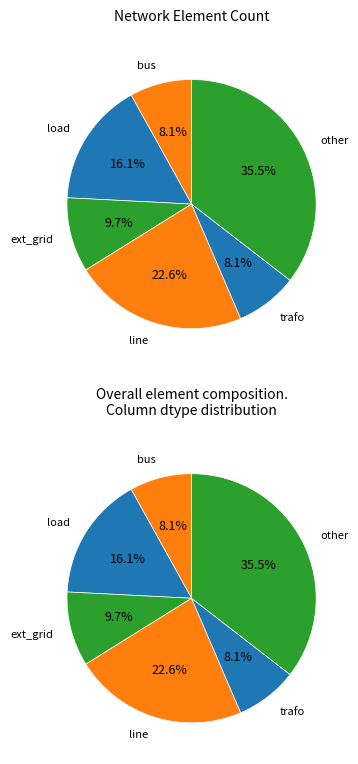

Does ext_grid account for over 50% of the chart?

No